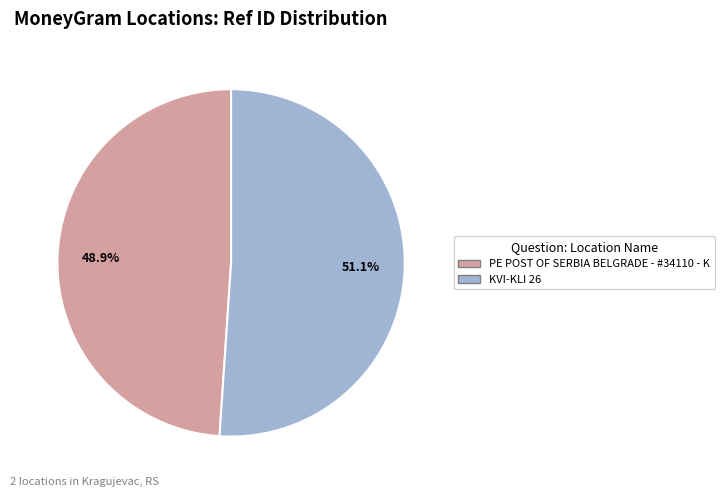

Count the number of slices in the pie.

2